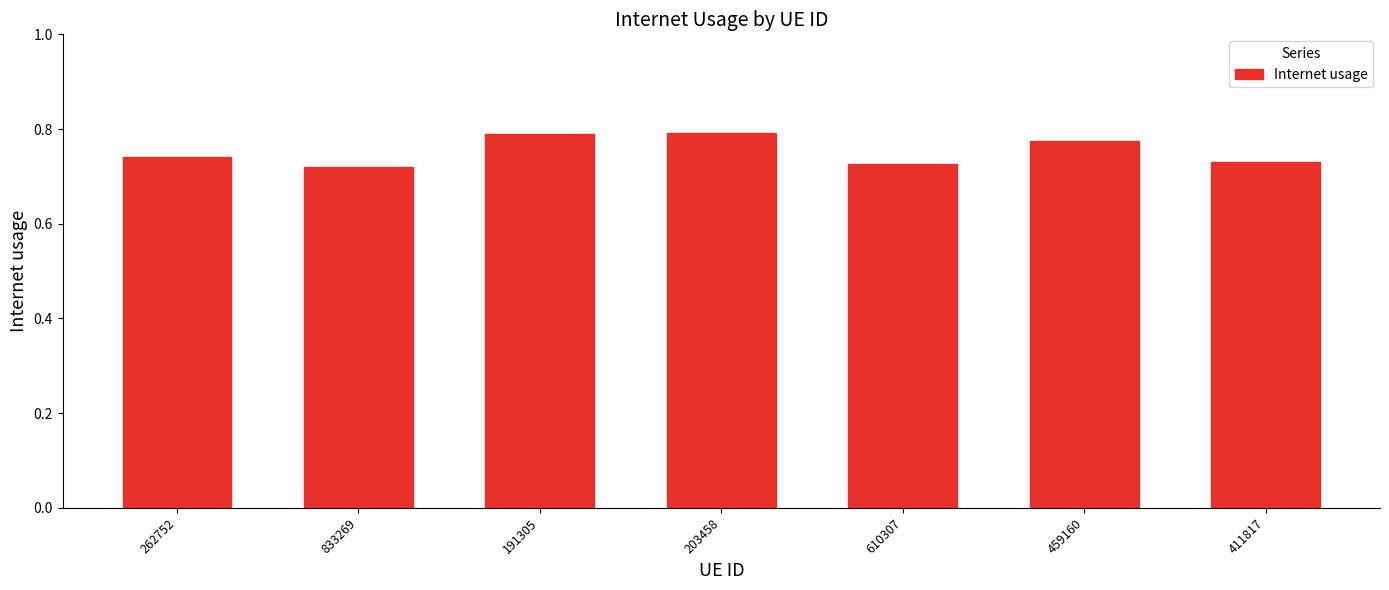

What position from the left is 411817?

7